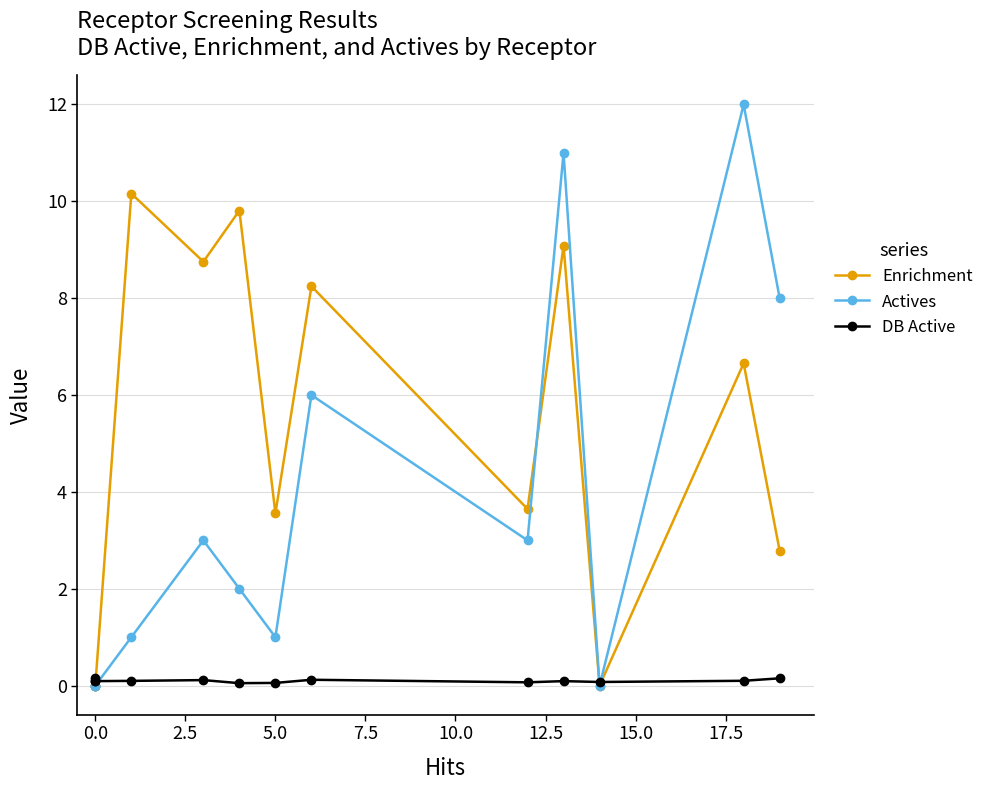

Which series has the largest range (max minus min)?

Actives